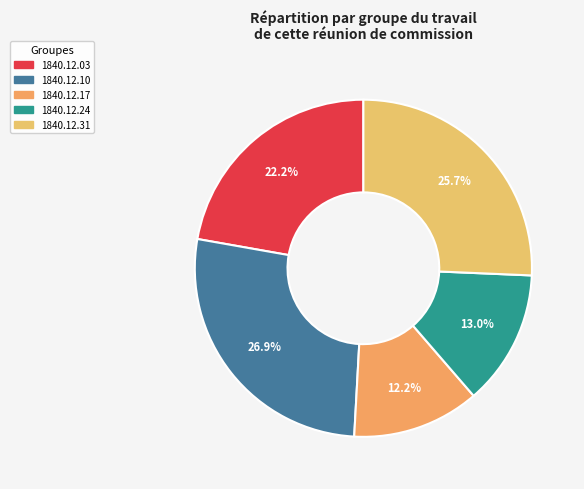

To the nearest percent, what is the difference between the largest and smallest slice percentages?

15%